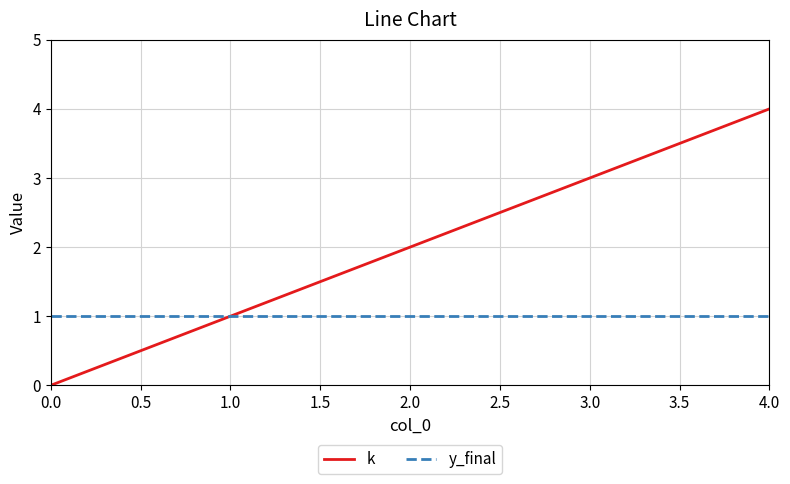

Which series has the widest spread of values?

k